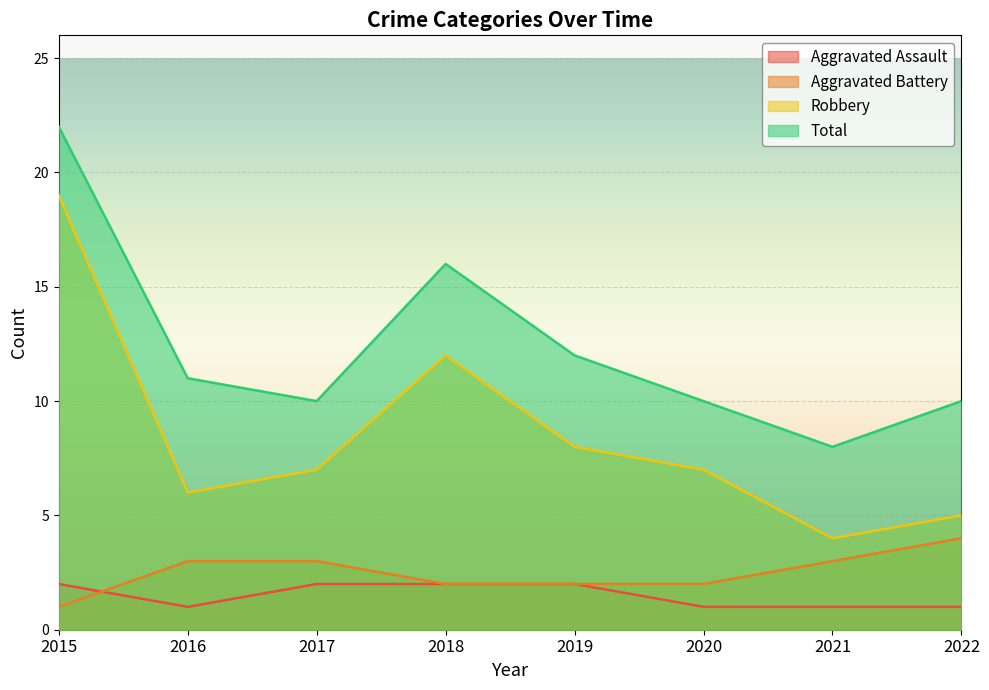

At how many categories does at least one series exceed 7?

8